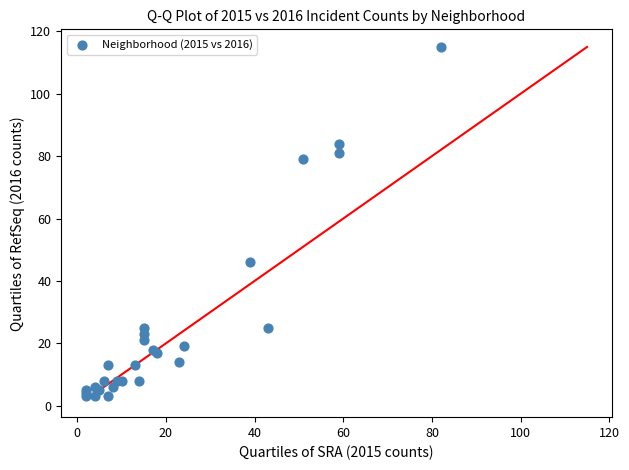

What Y value in the scatter plot is closest to 59?

46